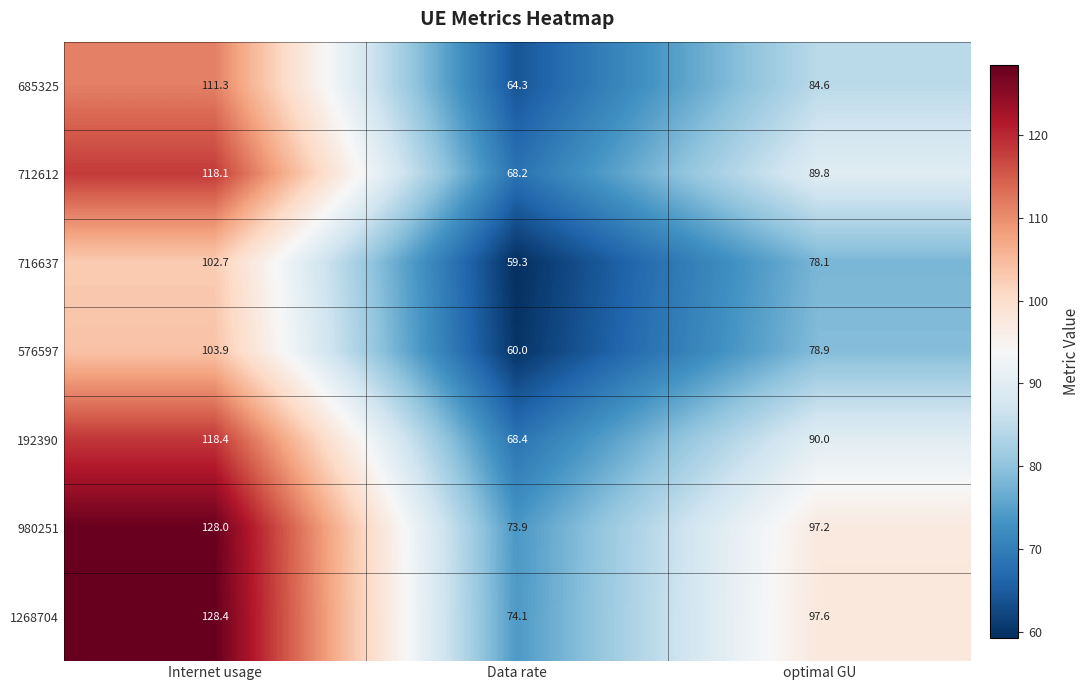

Which series has the widest spread of values?

1268704